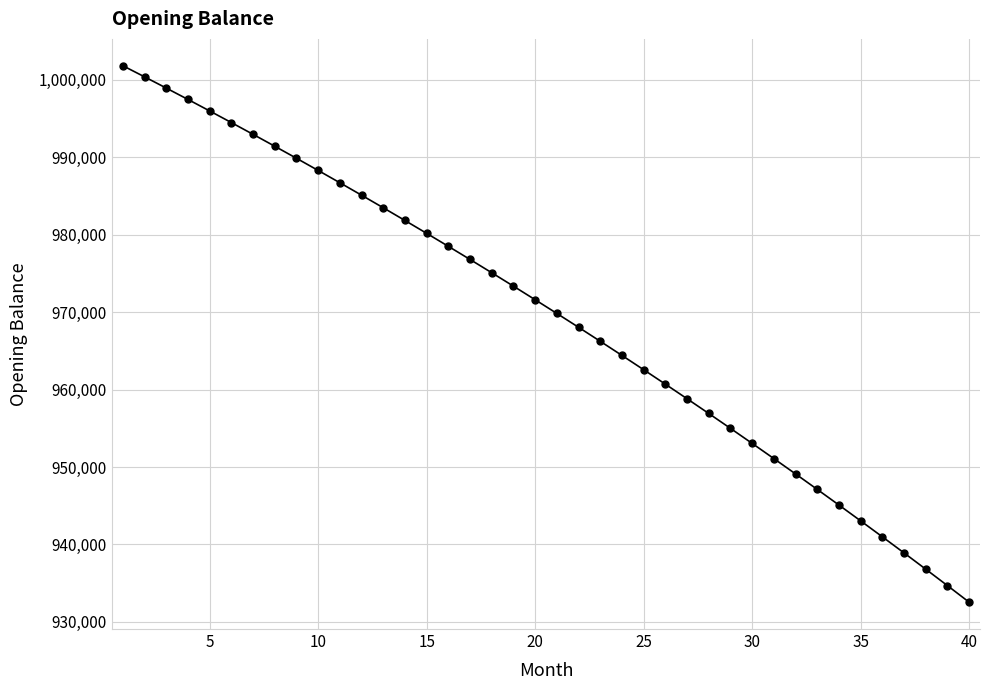

What is the smallest value displayed?

932534.9